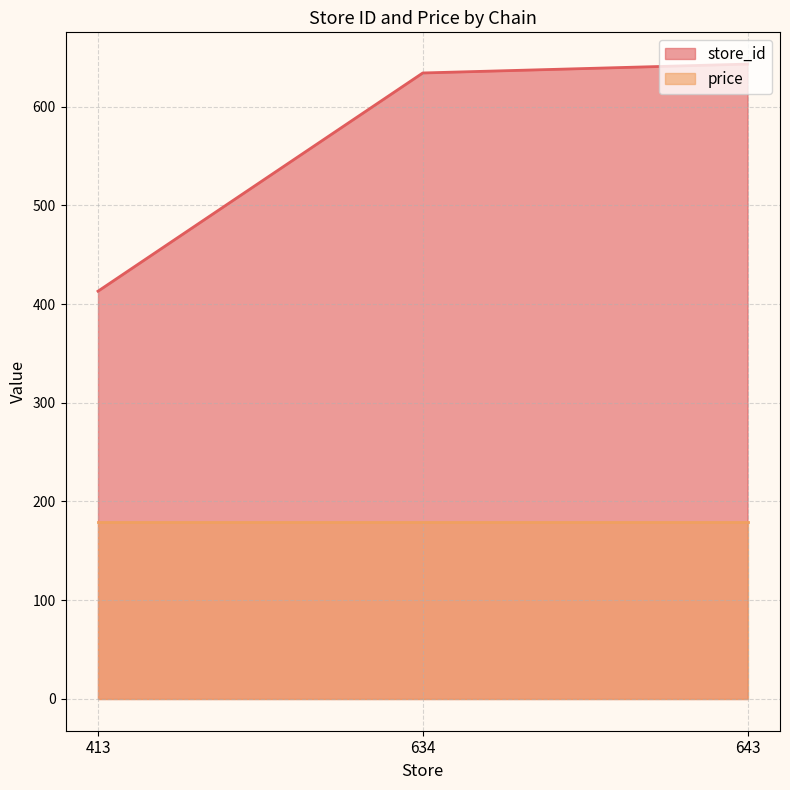

List the labels in order of value, largest first.

643, 634, 413